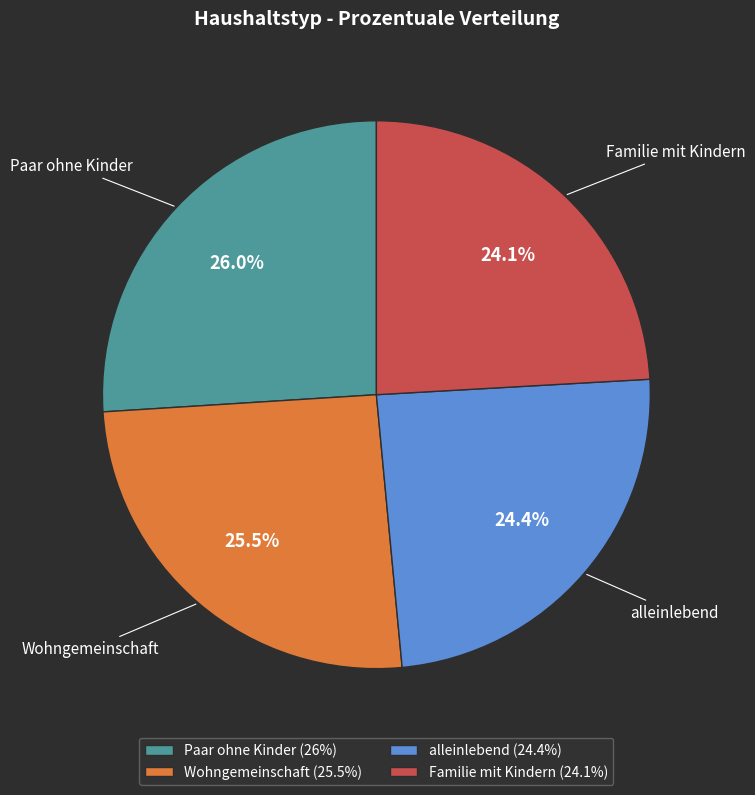

What is the ratio of the value at Familie mit Kindern (24.1%) to the value at Wohngemeinschaft (25.5%)?

0.9